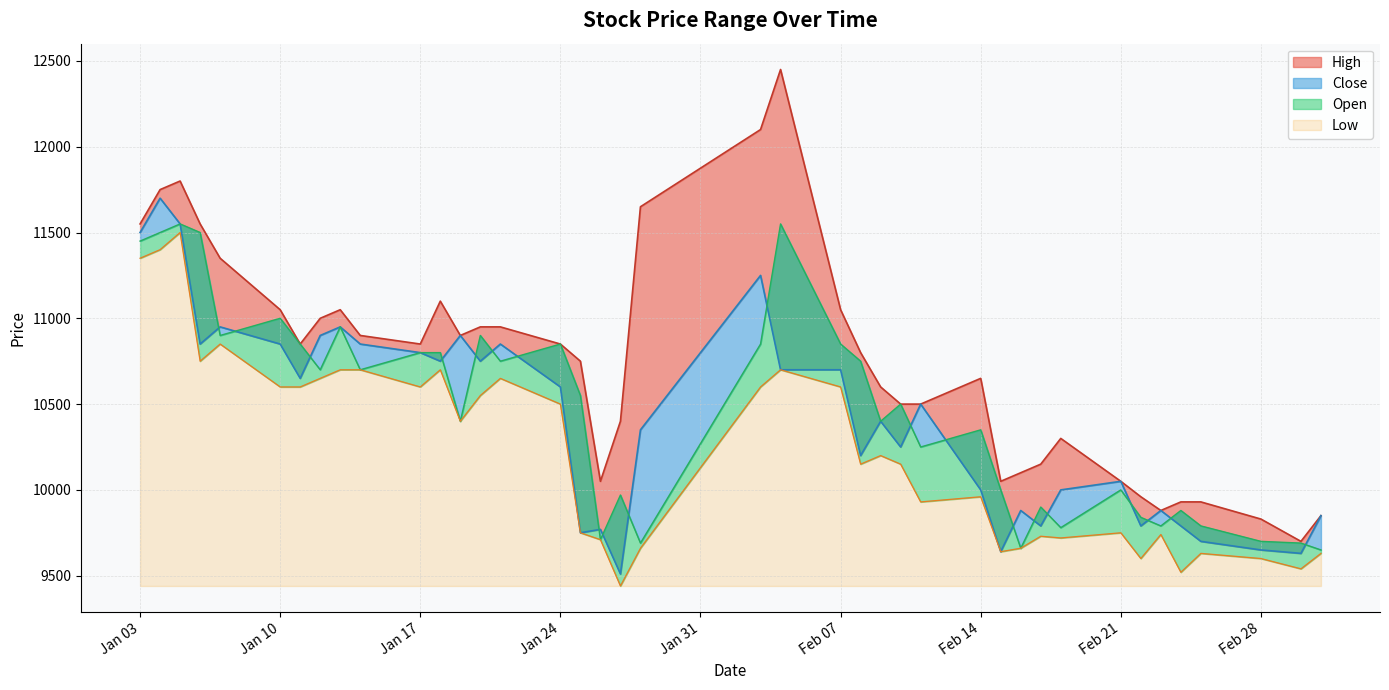

What is the sum of the Close values at Feb 14 and Feb 28?

19650